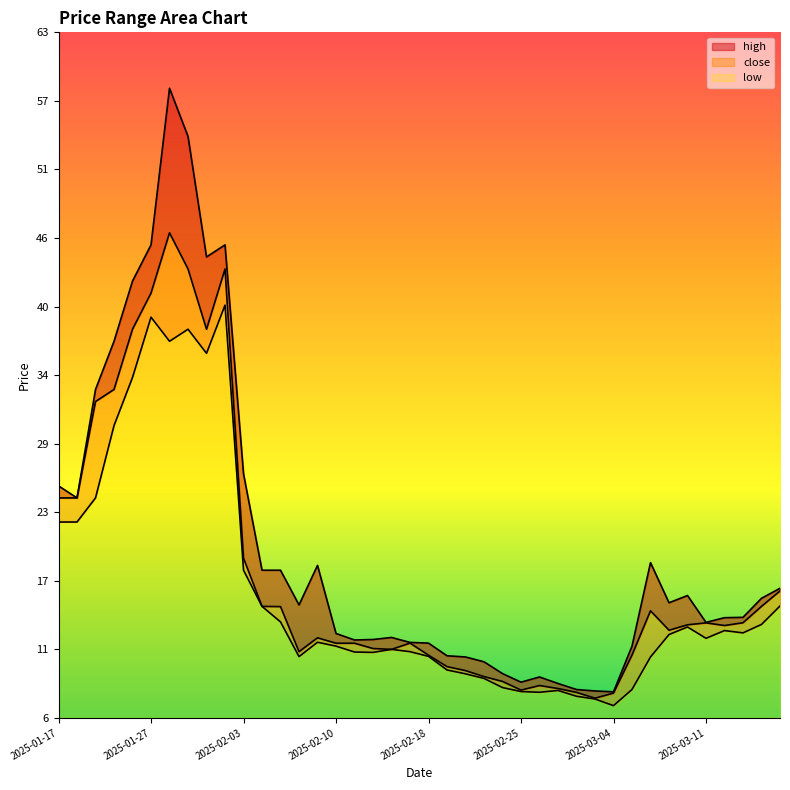

At how many categories does at least one series exceed 17?

15